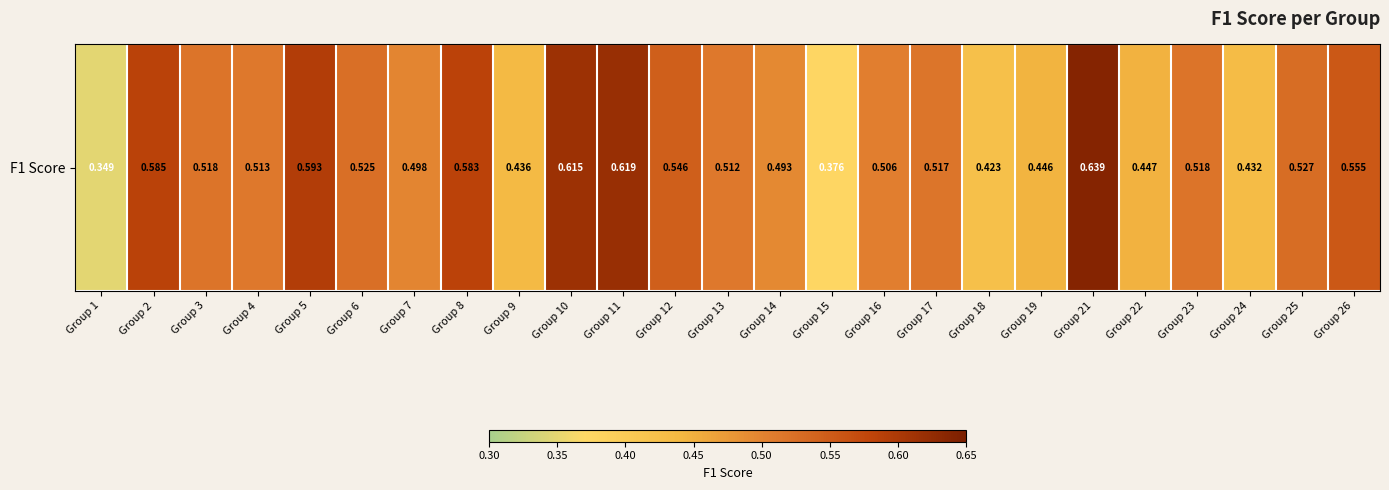

What is the difference between the maximum and minimum values?

0.3